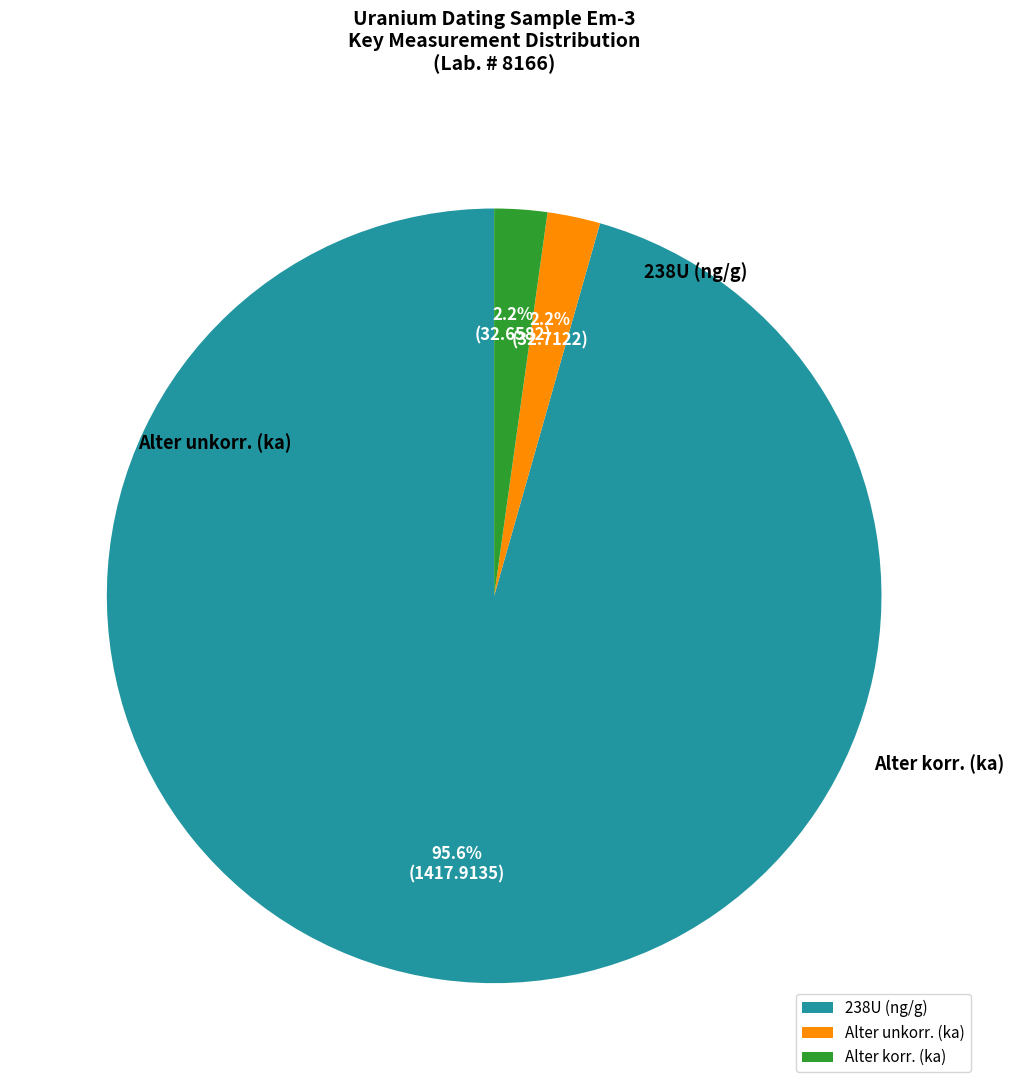

Rank the categories by value from highest to lowest.

238U (ng/g), Alter unkorr. (ka), Alter korr. (ka)